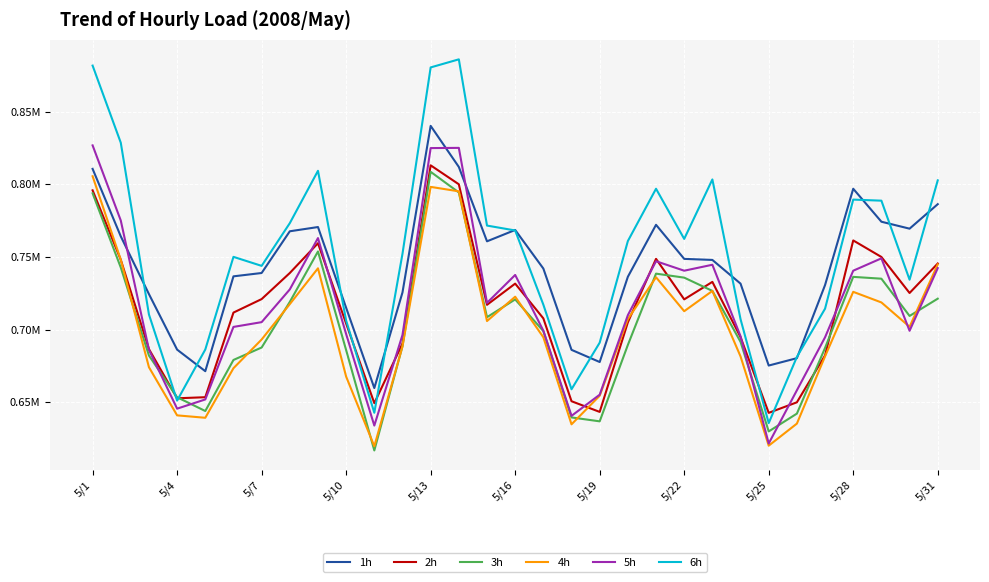

Is this an area chart (filled region under the line)?

No